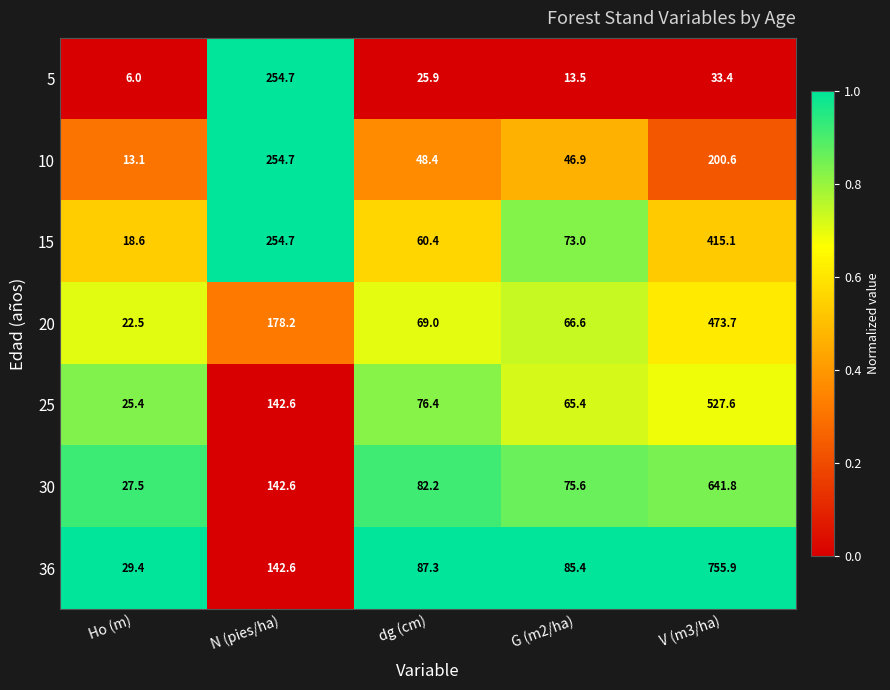

Between N (pies/ha) and G (m2/ha), which series saw the biggest shift?

5